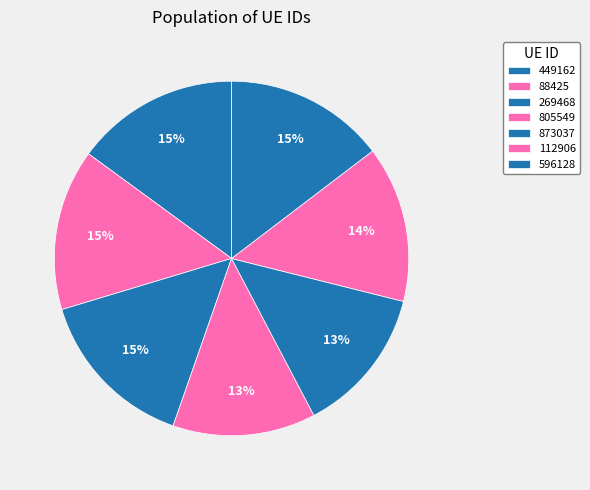

What percentage do 805549 and 449162 together represent?

28.0%